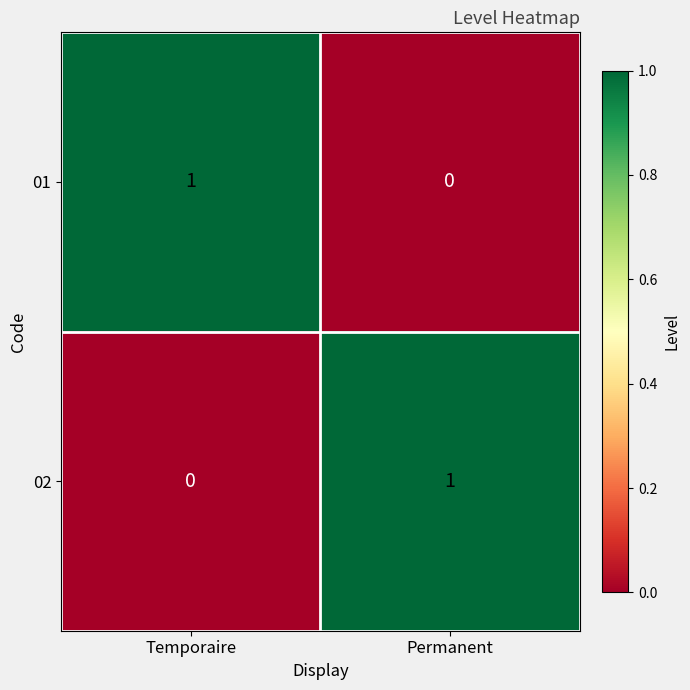

What is the total value across all series at Permanent?

1